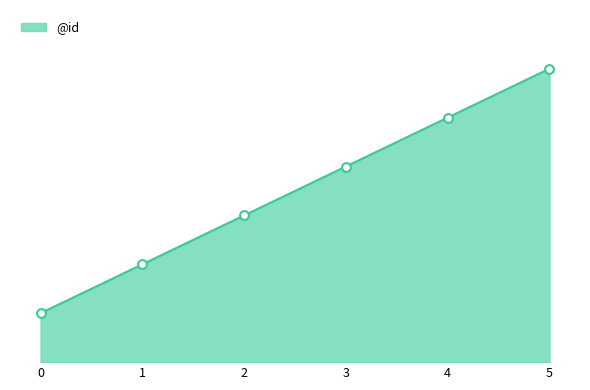

What is the ratio of the value at 4 to the value at 1?

2.5